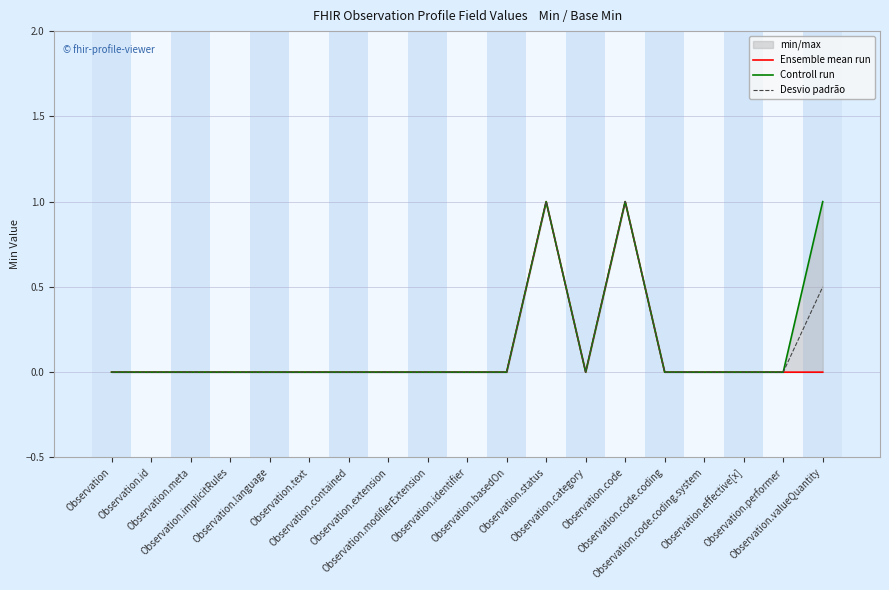

In Controll run, how many points are higher than both neighbors (excluding endpoints)?

2